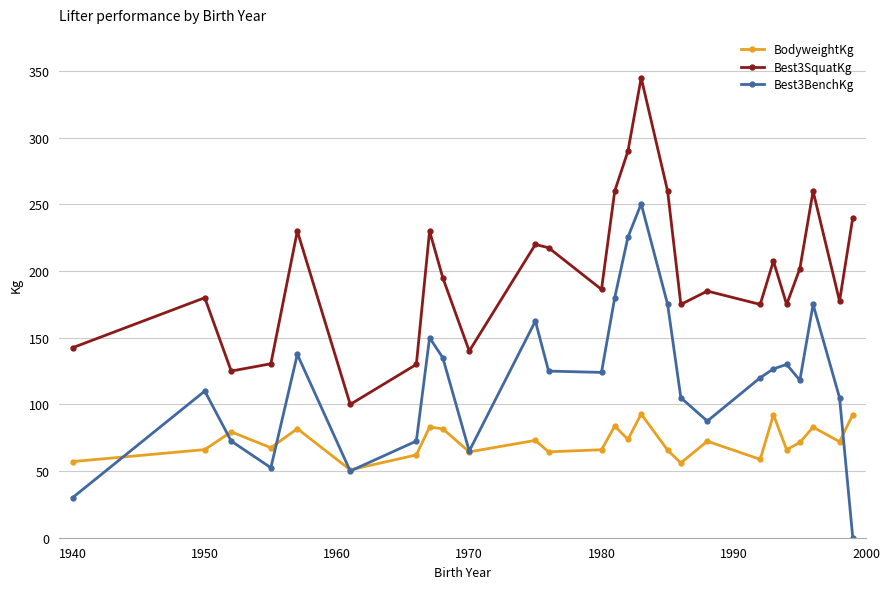

True or false: Best3BenchKg and Best3SquatKg intersect in this chart.

False